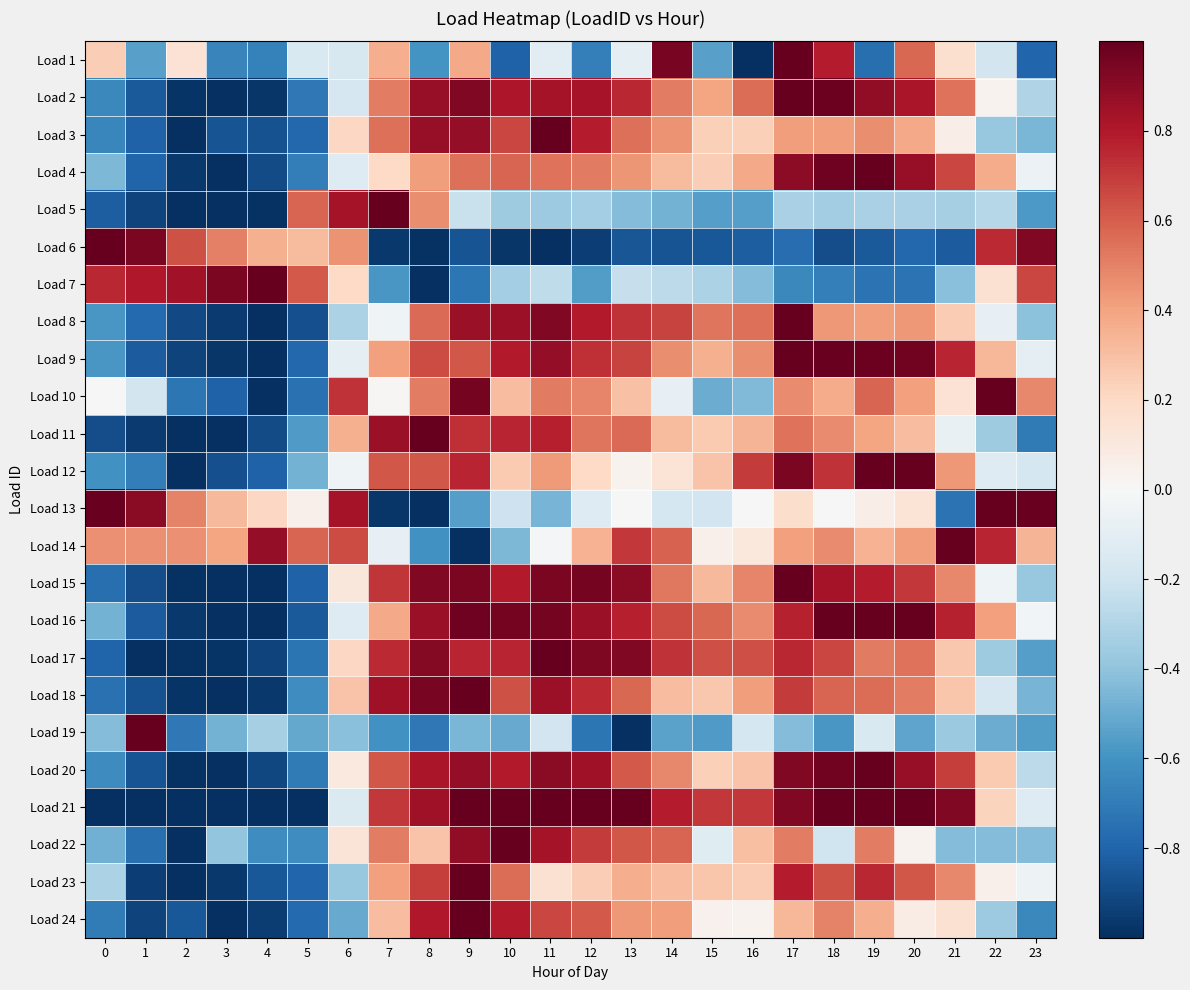

Reading right to left, what are all the values shown in this chart?

Load 1: 23=-0.8	22=-0.2	21=0.2	20=0.6	19=-0.8	18=0.8	17=1.0	16=-1.0	15=-0.5	14=0.9	13=-0.1	12=-0.7	11=-0.1	10=-0.8	9=0.4	8=-0.6	7=0.4	6=-0.2	5=-0.1	4=-0.7	3=-0.7	2=0.1	1=-0.5	0=0.2
Load 2: 23=-0.3	22=0.0	21=0.5	20=0.8	19=0.9	18=1.0	17=1.0	16=0.6	15=0.4	14=0.5	13=0.8	12=0.8	11=0.8	10=0.8	9=0.9	8=0.9	7=0.5	6=-0.2	5=-0.7	4=-1.0	3=-1.0	2=-1.0	1=-0.8	0=-0.6
Load 3: 23=-0.5	22=-0.4	21=0.1	20=0.4	19=0.5	18=0.4	17=0.4	16=0.2	15=0.2	14=0.5	13=0.6	12=0.8	11=1.0	10=0.7	9=0.9	8=0.9	7=0.5	6=0.2	5=-0.8	4=-0.9	3=-0.9	2=-1.0	1=-0.8	0=-0.7
Load 4: 23=-0.1	22=0.4	21=0.7	20=0.9	19=1.0	18=1.0	17=0.9	16=0.4	15=0.2	14=0.3	13=0.4	12=0.5	11=0.5	10=0.6	9=0.6	8=0.4	7=0.2	6=-0.1	5=-0.7	4=-0.9	3=-1.0	2=-1.0	1=-0.8	0=-0.4
Load 5: 23=-0.6	22=-0.3	21=-0.3	20=-0.3	19=-0.3	18=-0.3	17=-0.3	16=-0.6	15=-0.5	14=-0.5	13=-0.4	12=-0.3	11=-0.4	10=-0.4	9=-0.2	8=0.5	7=1.0	6=0.8	5=0.6	4=-1.0	3=-1.0	2=-1.0	1=-0.9	0=-0.8
Load 6: 23=0.9	22=0.7	21=-0.8	20=-0.8	19=-0.8	18=-0.9	17=-0.8	16=-0.8	15=-0.8	14=-0.9	13=-0.9	12=-0.9	11=-1.0	10=-1.0	9=-0.9	8=-1.0	7=-1.0	6=0.5	5=0.3	4=0.4	3=0.5	2=0.6	1=0.9	0=1.0
Load 7: 23=0.7	22=0.2	21=-0.4	20=-0.7	19=-0.7	18=-0.7	17=-0.6	16=-0.4	15=-0.3	14=-0.3	13=-0.2	12=-0.6	11=-0.3	10=-0.3	9=-0.7	8=-1.0	7=-0.6	6=0.2	5=0.6	4=1.0	3=0.9	2=0.8	1=0.8	0=0.8
Load 8: 23=-0.4	22=-0.1	21=0.3	20=0.4	19=0.4	18=0.4	17=1.0	16=0.6	15=0.5	14=0.7	13=0.7	12=0.8	11=0.9	10=0.9	9=0.9	8=0.6	7=-0.0	6=-0.3	5=-0.9	4=-1.0	3=-1.0	2=-0.9	1=-0.8	0=-0.6
Load 9: 23=-0.1	22=0.3	21=0.8	20=1.0	19=1.0	18=1.0	17=1.0	16=0.5	15=0.4	14=0.5	13=0.7	12=0.7	11=0.9	10=0.8	9=0.6	8=0.7	7=0.4	6=-0.1	5=-0.8	4=-1.0	3=-1.0	2=-0.9	1=-0.8	0=-0.6
Load 10: 23=0.5	22=1.0	21=0.1	20=0.4	19=0.6	18=0.4	17=0.5	16=-0.4	15=-0.5	14=-0.1	13=0.3	12=0.5	11=0.5	10=0.3	9=1.0	8=0.5	7=0.0	6=0.7	5=-0.7	4=-1.0	3=-0.8	2=-0.7	1=-0.2	0=-0.0
Load 11: 23=-0.7	22=-0.4	21=-0.1	20=0.3	19=0.4	18=0.5	17=0.5	16=0.3	15=0.3	14=0.3	13=0.6	12=0.5	11=0.8	10=0.8	9=0.7	8=1.0	7=0.9	6=0.4	5=-0.6	4=-0.9	3=-1.0	2=-1.0	1=-1.0	0=-0.9
Load 12: 23=-0.2	22=-0.1	21=0.4	20=1.0	19=1.0	18=0.7	17=0.9	16=0.7	15=0.3	14=0.1	13=0.0	12=0.2	11=0.4	10=0.3	9=0.8	8=0.6	7=0.6	6=-0.0	5=-0.5	4=-0.8	3=-0.9	2=-1.0	1=-0.7	0=-0.6
Load 13: 23=1.0	22=1.0	21=-0.7	20=0.1	19=0.1	18=0.0	17=0.2	16=-0.0	15=-0.2	14=-0.2	13=-0.0	12=-0.1	11=-0.5	10=-0.2	9=-0.5	8=-1.0	7=-1.0	6=0.8	5=0.1	4=0.2	3=0.3	2=0.5	1=0.9	0=1.0
Load 14: 23=0.3	22=0.8	21=1.0	20=0.4	19=0.3	18=0.5	17=0.4	16=0.1	15=0.0	14=0.6	13=0.7	12=0.3	11=-0.0	10=-0.4	9=-1.0	8=-0.6	7=-0.1	6=0.7	5=0.6	4=0.9	3=0.4	2=0.5	1=0.5	0=0.5
Load 15: 23=-0.4	22=-0.0	21=0.5	20=0.7	19=0.8	18=0.8	17=1.0	16=0.5	15=0.3	14=0.5	13=0.9	12=1.0	11=0.9	10=0.8	9=0.9	8=0.9	7=0.7	6=0.1	5=-0.8	4=-1.0	3=-1.0	2=-1.0	1=-0.9	0=-0.8
Load 16: 23=-0.0	22=0.4	21=0.8	20=1.0	19=1.0	18=1.0	17=0.8	16=0.5	15=0.6	14=0.7	13=0.8	12=0.9	11=1.0	10=1.0	9=1.0	8=0.9	7=0.4	6=-0.1	5=-0.8	4=-1.0	3=-1.0	2=-1.0	1=-0.8	0=-0.5
Load 17: 23=-0.5	22=-0.4	21=0.3	20=0.5	19=0.5	18=0.7	17=0.8	16=0.6	15=0.6	14=0.7	13=0.9	12=0.9	11=1.0	10=0.8	9=0.8	8=0.9	7=0.7	6=0.2	5=-0.7	4=-0.9	3=-1.0	2=-1.0	1=-1.0	0=-0.8
Load 18: 23=-0.5	22=-0.2	21=0.3	20=0.5	19=0.6	18=0.6	17=0.7	16=0.4	15=0.3	14=0.3	13=0.6	12=0.7	11=0.9	10=0.6	9=1.0	8=0.9	7=0.8	6=0.3	5=-0.6	4=-1.0	3=-1.0	2=-1.0	1=-0.9	0=-0.7
Load 19: 23=-0.6	22=-0.5	21=-0.4	20=-0.5	19=-0.2	18=-0.6	17=-0.4	16=-0.2	15=-0.6	14=-0.5	13=-1.0	12=-0.7	11=-0.2	10=-0.5	9=-0.5	8=-0.7	7=-0.6	6=-0.4	5=-0.5	4=-0.3	3=-0.5	2=-0.7	1=1.0	0=-0.4
Load 20: 23=-0.3	22=0.3	21=0.7	20=0.9	19=1.0	18=1.0	17=0.9	16=0.3	15=0.2	14=0.5	13=0.6	12=0.8	11=0.9	10=0.8	9=0.9	8=0.8	7=0.6	6=0.1	5=-0.7	4=-0.9	3=-1.0	2=-1.0	1=-0.9	0=-0.6
Load 21: 23=-0.1	22=0.2	21=0.9	20=1.0	19=1.0	18=1.0	17=0.9	16=0.7	15=0.7	14=0.8	13=1.0	12=1.0	11=1.0	10=1.0	9=1.0	8=0.8	7=0.7	6=-0.1	5=-1.0	4=-1.0	3=-1.0	2=-1.0	1=-1.0	0=-1.0
Load 22: 23=-0.4	22=-0.4	21=-0.4	20=0.0	19=0.5	18=-0.2	17=0.5	16=0.3	15=-0.1	14=0.6	13=0.6	12=0.7	11=0.8	10=1.0	9=0.9	8=0.3	7=0.5	6=0.1	5=-0.6	4=-0.6	3=-0.4	2=-1.0	1=-0.8	0=-0.5
Load 23: 23=-0.0	22=0.0	21=0.5	20=0.6	19=0.8	18=0.6	17=0.8	16=0.3	15=0.3	14=0.3	13=0.4	12=0.2	11=0.2	10=0.6	9=1.0	8=0.7	7=0.4	6=-0.4	5=-0.8	4=-0.8	3=-1.0	2=-1.0	1=-0.9	0=-0.3
Load 24: 23=-0.6	22=-0.4	21=0.2	20=0.1	19=0.4	18=0.5	17=0.3	16=0.0	15=0.0	14=0.4	13=0.4	12=0.6	11=0.7	10=0.8	9=1.0	8=0.8	7=0.3	6=-0.5	5=-0.8	4=-0.9	3=-1.0	2=-0.8	1=-0.9	0=-0.7